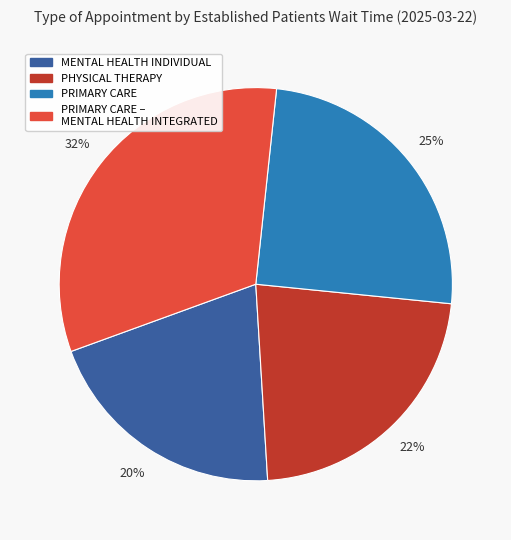

To the nearest percent, what is the average slice percentage?

25%